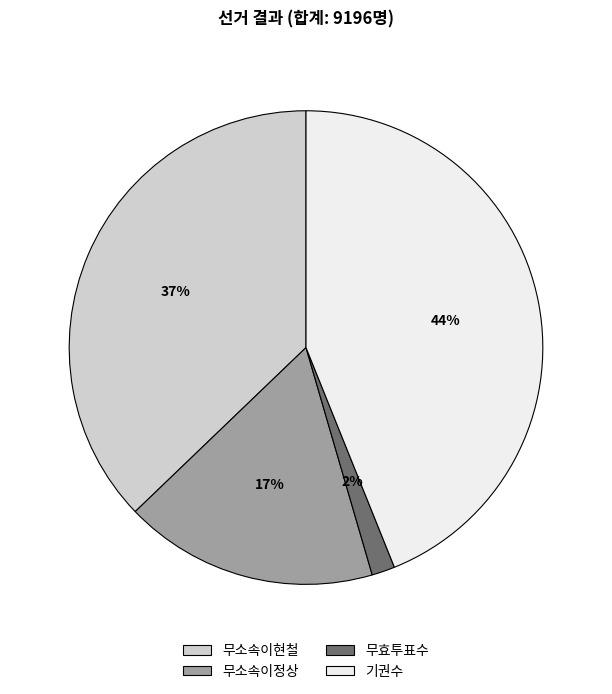

Is it true that 무소속이현철 is 43% of the pie?

False